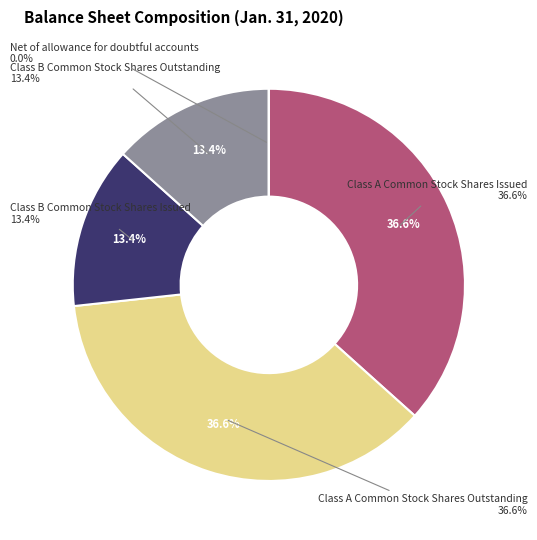

To the nearest percent, what is the combined percentage of Class B Common Stock Shares Issued and Class A Common Stock Shares Outstanding?

50%